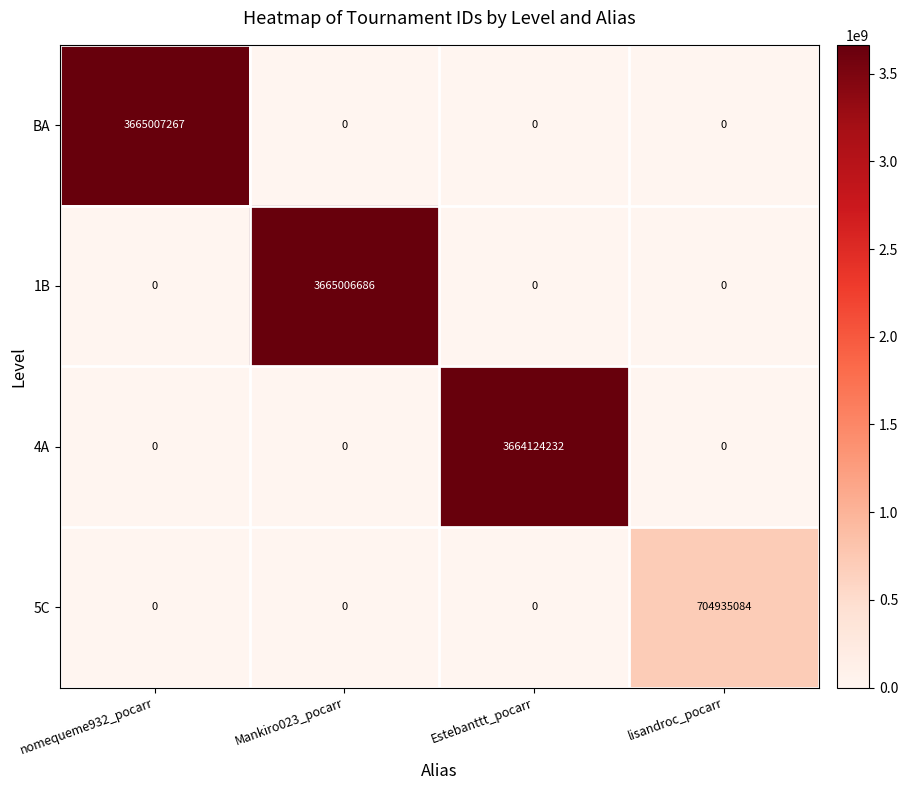

Reading left to right, extract all data points from this chart.

BA: nomequeme932_pocarr=3665007267	Mankiro023_pocarr=0	Estebanttt_pocarr=0	lisandroc_pocarr=0
1B: nomequeme932_pocarr=0	Mankiro023_pocarr=3665006686	Estebanttt_pocarr=0	lisandroc_pocarr=0
4A: nomequeme932_pocarr=0	Mankiro023_pocarr=0	Estebanttt_pocarr=3664124232	lisandroc_pocarr=0
5C: nomequeme932_pocarr=0	Mankiro023_pocarr=0	Estebanttt_pocarr=0	lisandroc_pocarr=704935084